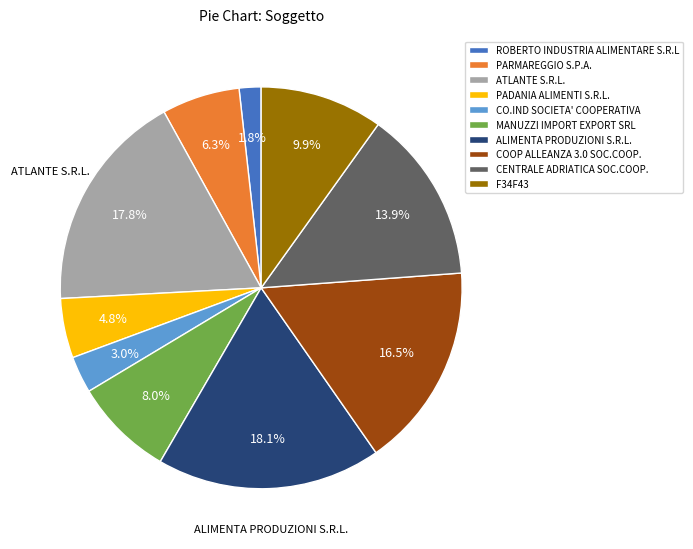

What percentage do MANUZZI IMPORT EXPORT SRL and ATLANTE S.R.L. together represent?

25.8%